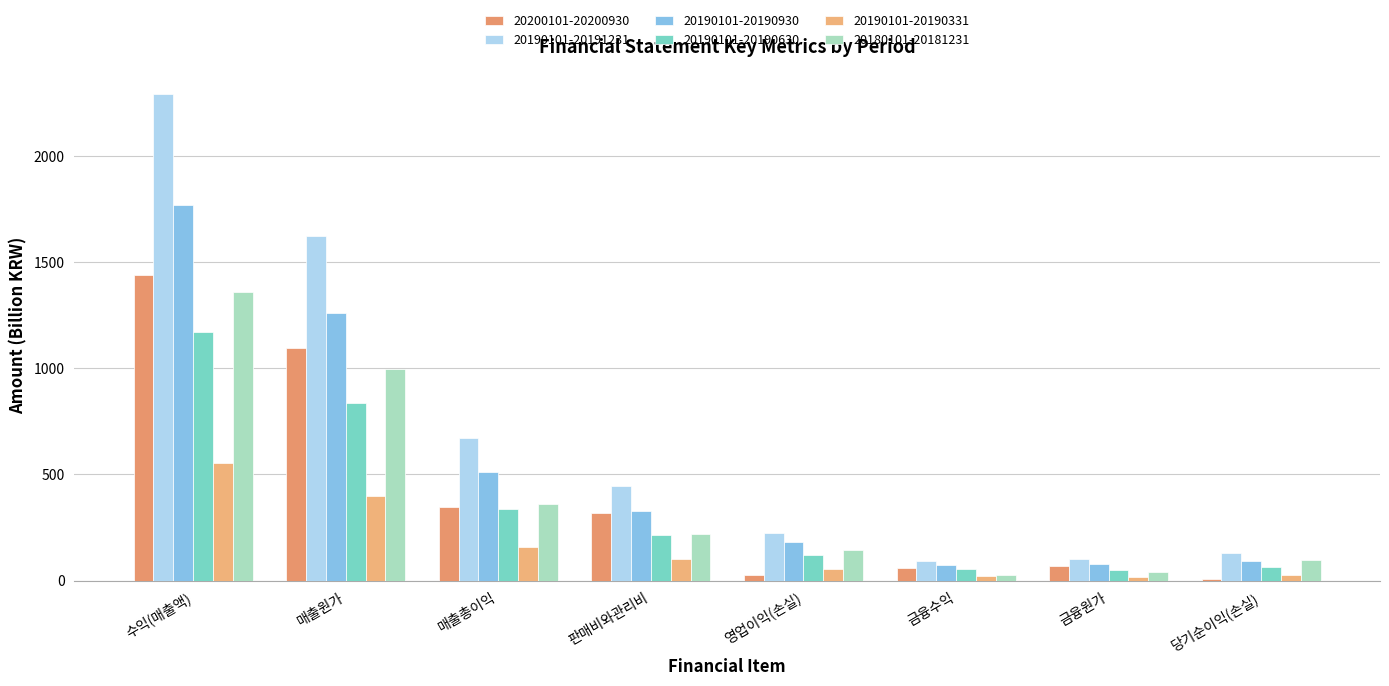

Are the bars grouped side by side (vs. stacked)?

Yes